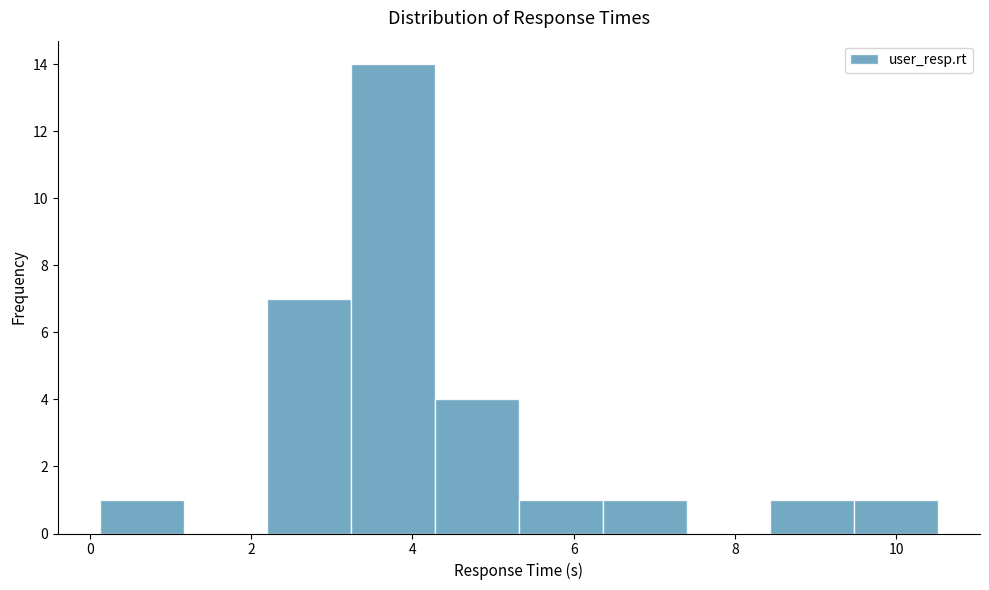

Reading left to right, list every bar in this chart as the range it spans on the x-axis followed by its height. Neither the bar edges nor the heights are printed on the chart, so give them approximately, as read against the axes.

0.2 to 1.2: 1
1.2 to 2.2: 0
2.2 to 3.2: 7
3.2 to 4.2: 14
4.2 to 5.4: 4
5.4 to 6.4: 1
6.4 to 7.4: 1
7.4 to 8.4: 0
8.4 to 9.4: 1
9.4 to 10.6: 1